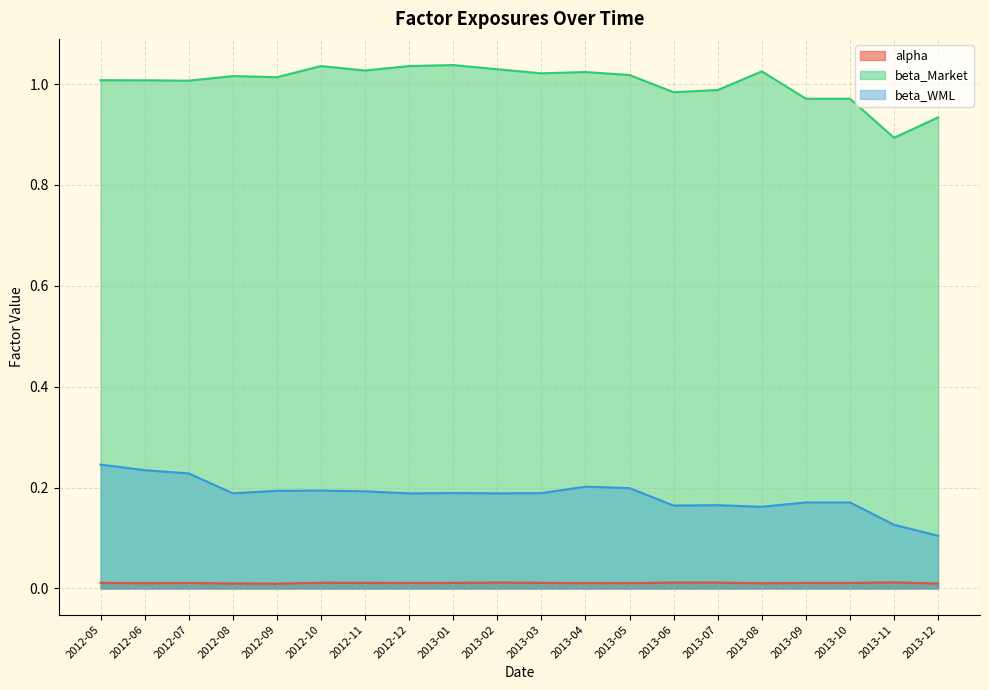

What is the label of the 14th point from the left?

2013-06